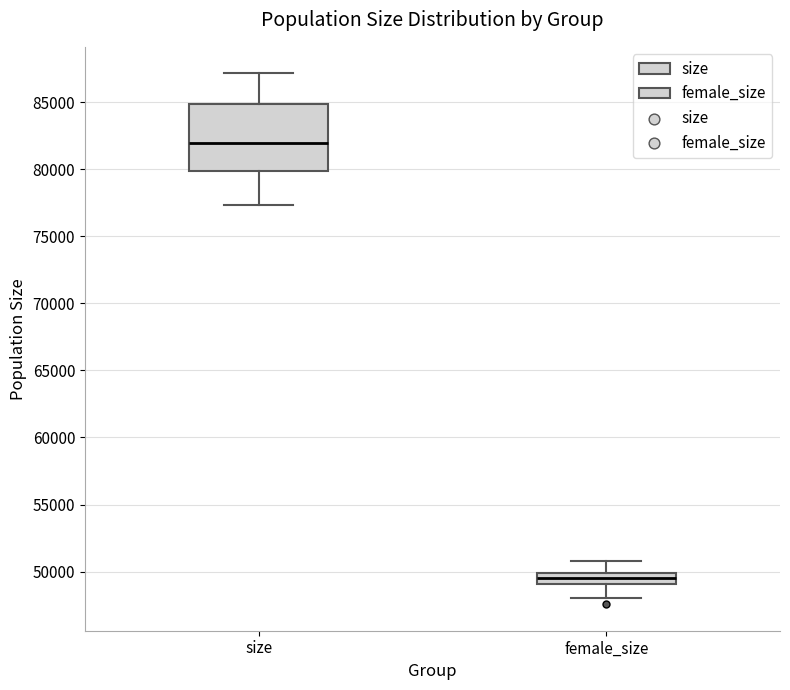

Comparing the boxes themselves (not the whiskers), which one is the tallest?

size